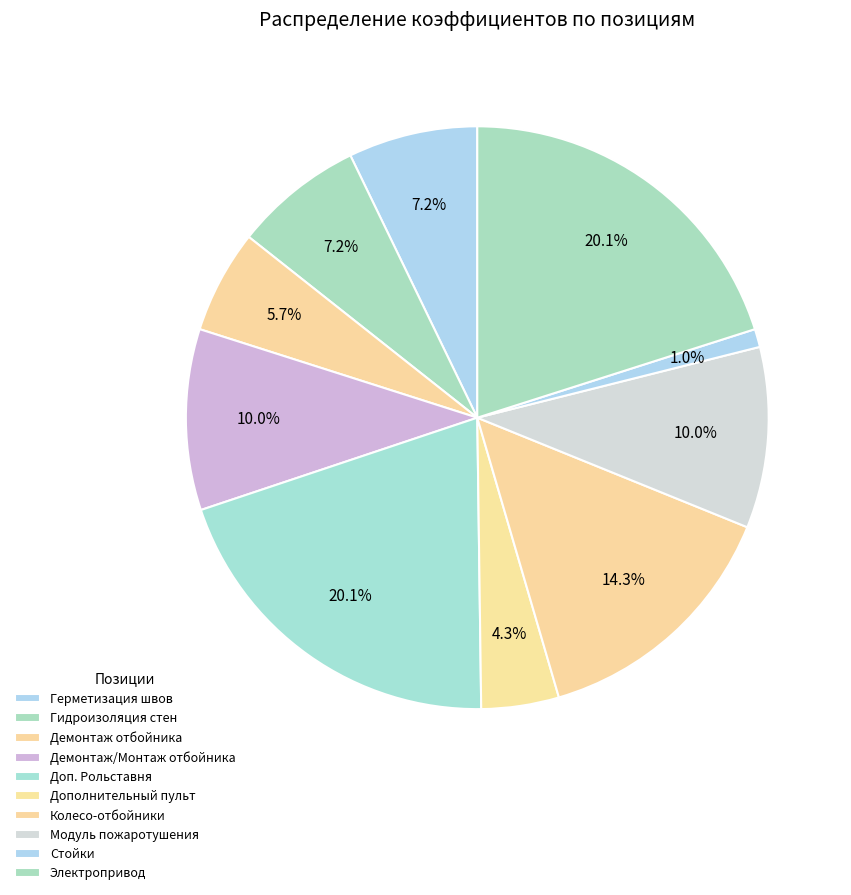

How many segments does this pie chart have?

10